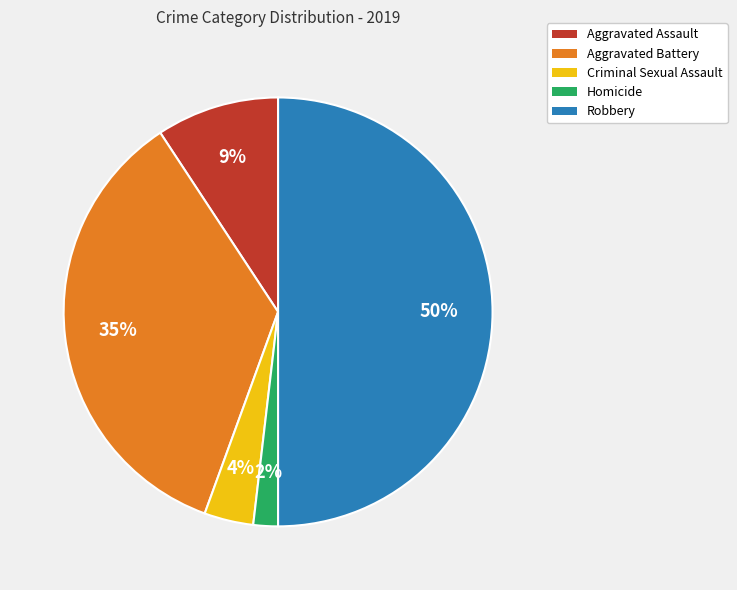

To the nearest percent, what is the average slice percentage?

20%